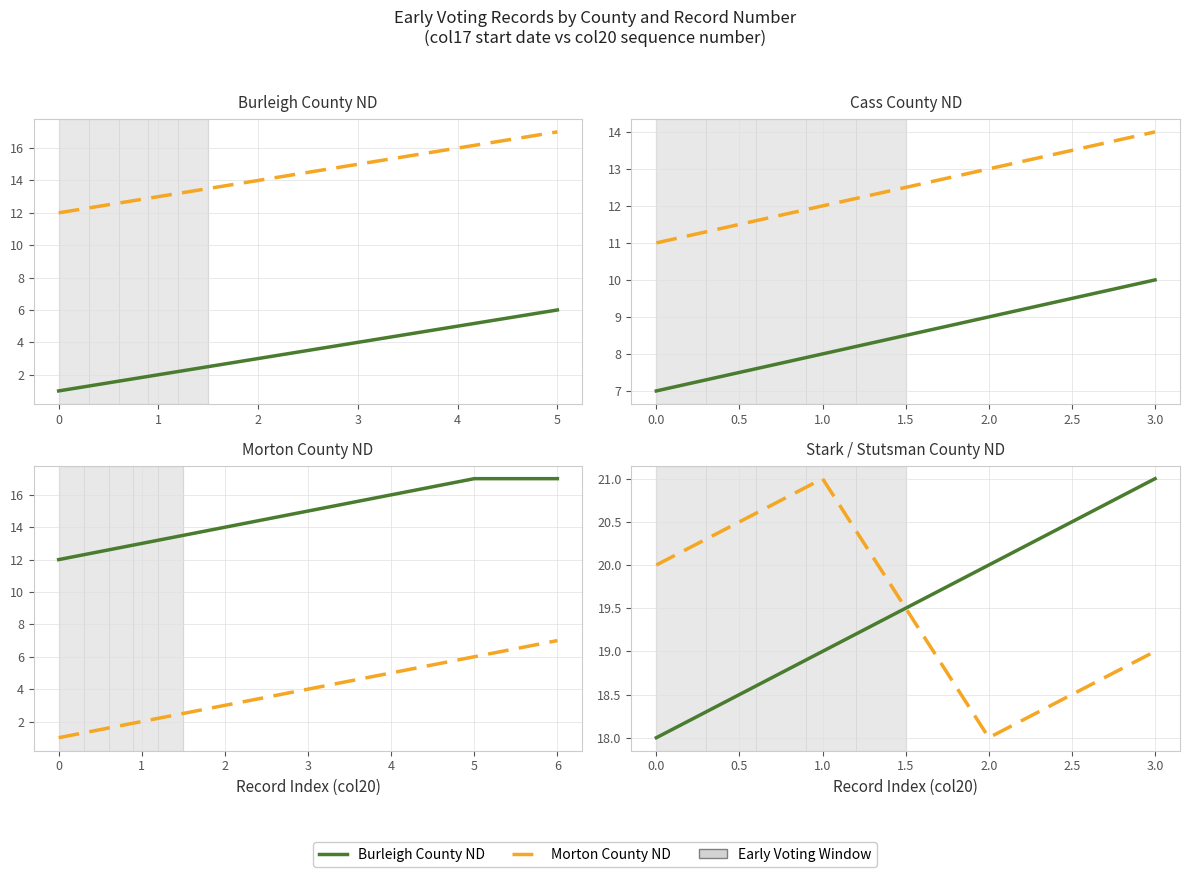

Rank the series by their maximum value, from lowest to highest.

Burleigh County ND, Morton County ND